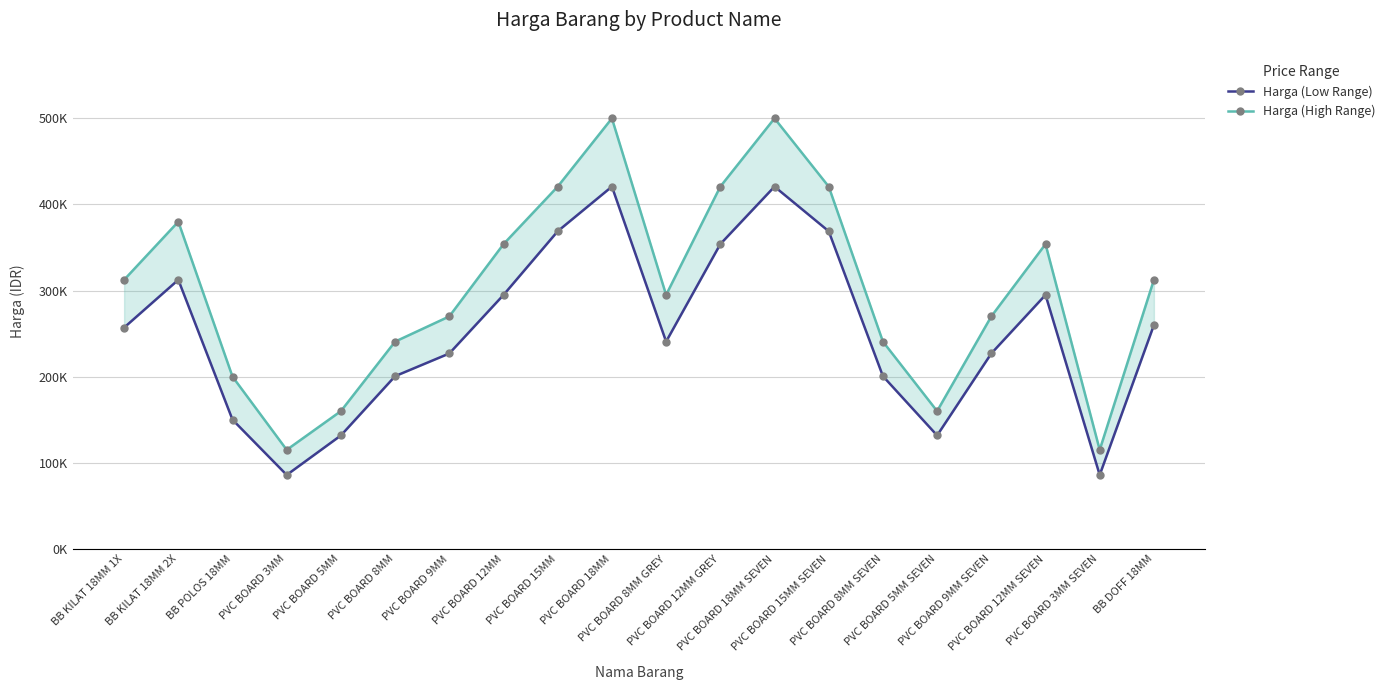

True or false: Harga (Low Range) has more than 2 points higher than both neighbors.

True